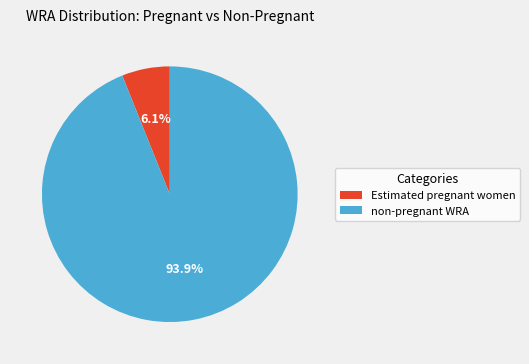

Is there any slice that represents more than half of the pie?

Yes